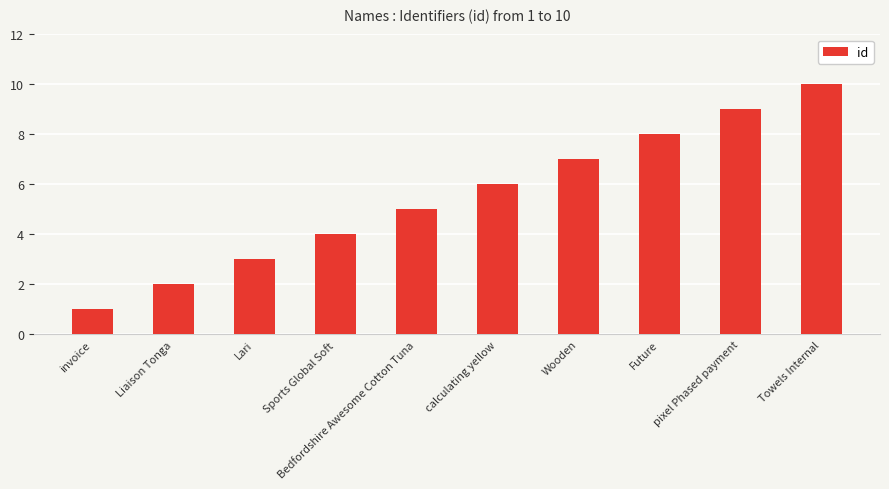

How many data points are less than 6?

5